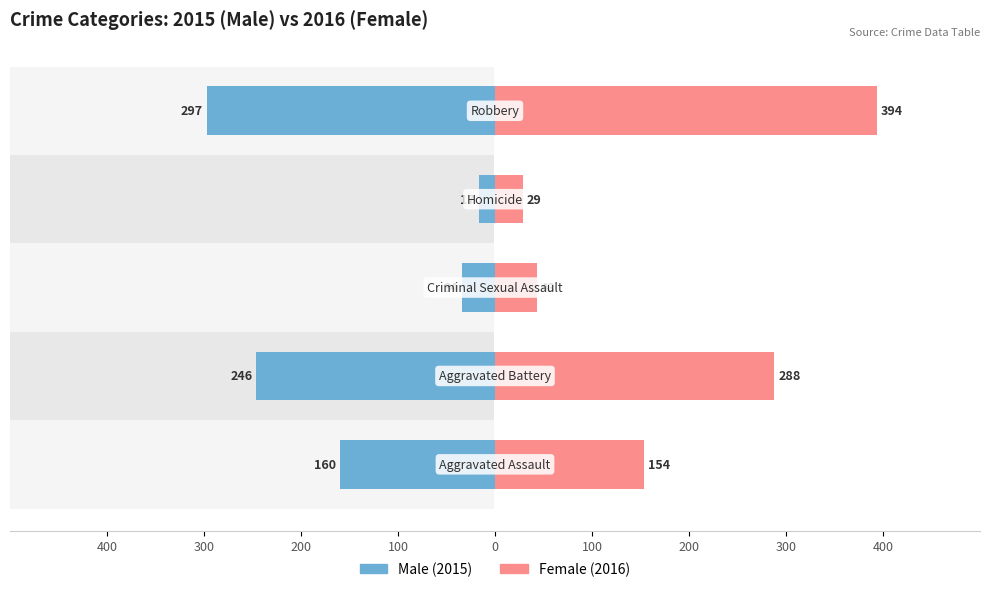

The Male series shows -46 at 200. True or false?

False